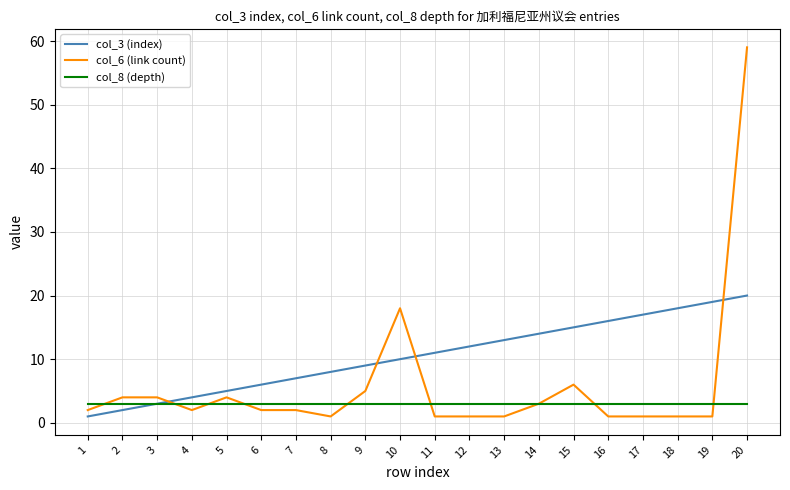

What are all the series names shown in the legend?

col_3 (index), col_6 (link count), col_8 (depth)